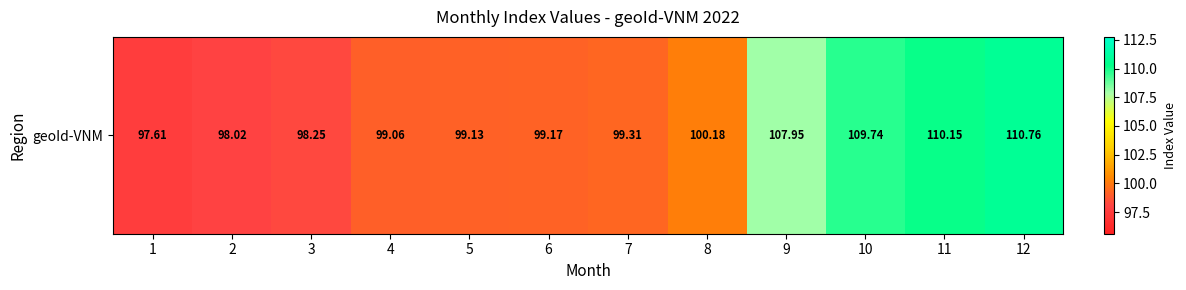

List the labels in order of value, largest first.

12, 11, 10, 9, 8, 7, 6, 5, 4, 3, 2, 1